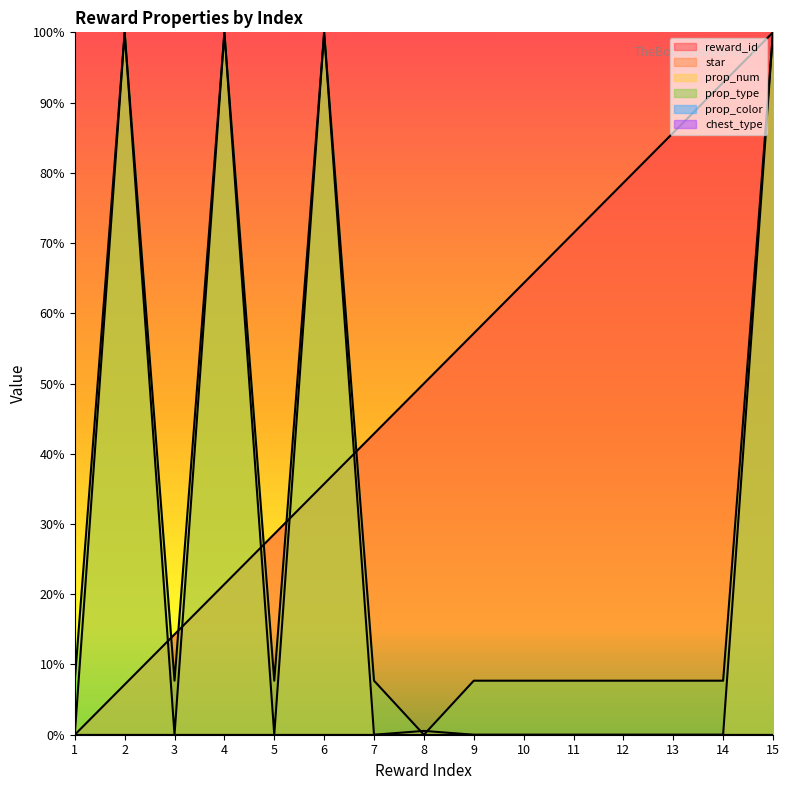

What is the spread (max minus min) of values at 1?

7.7